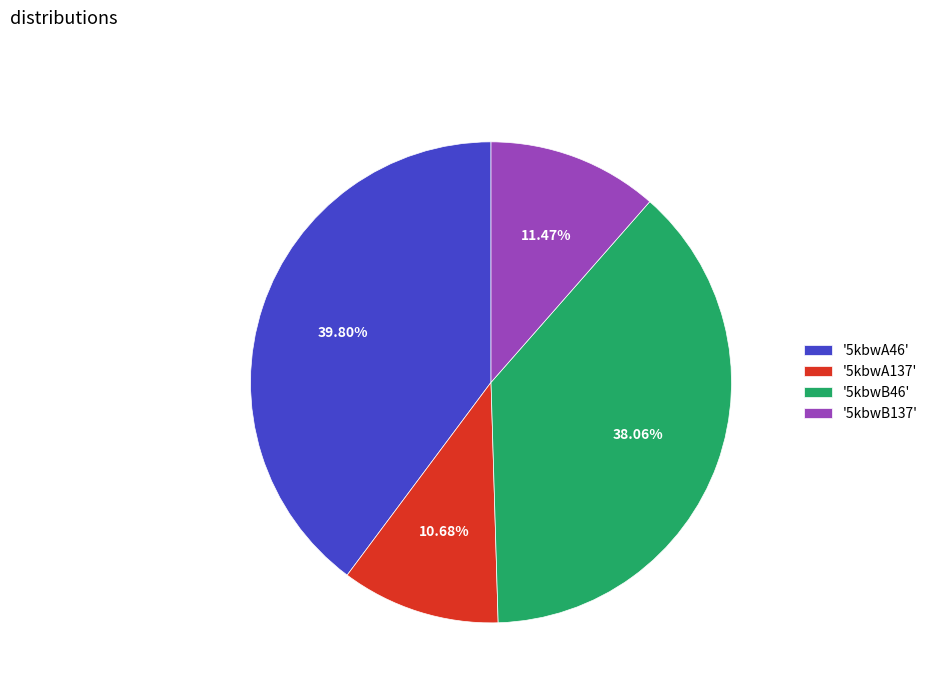

Between '5kbwA137' and '5kbwB46', which is larger?

'5kbwB46'